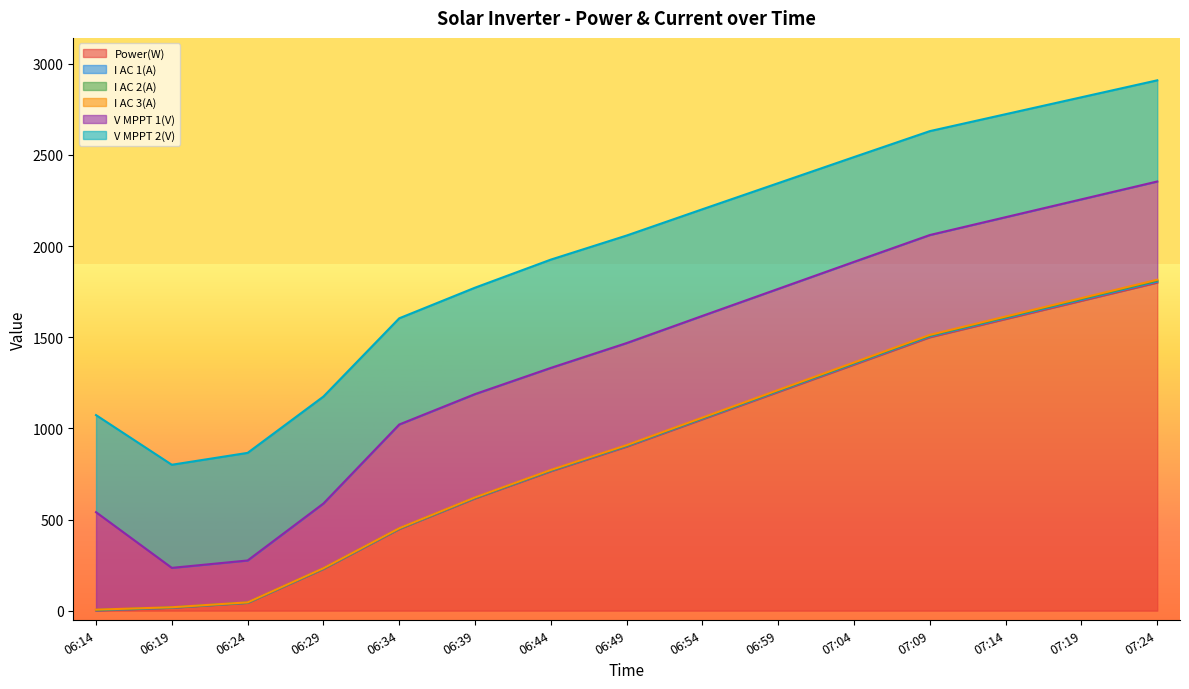

What is the value of the I AC 3(A) point at the 14th from the left?

1709.8